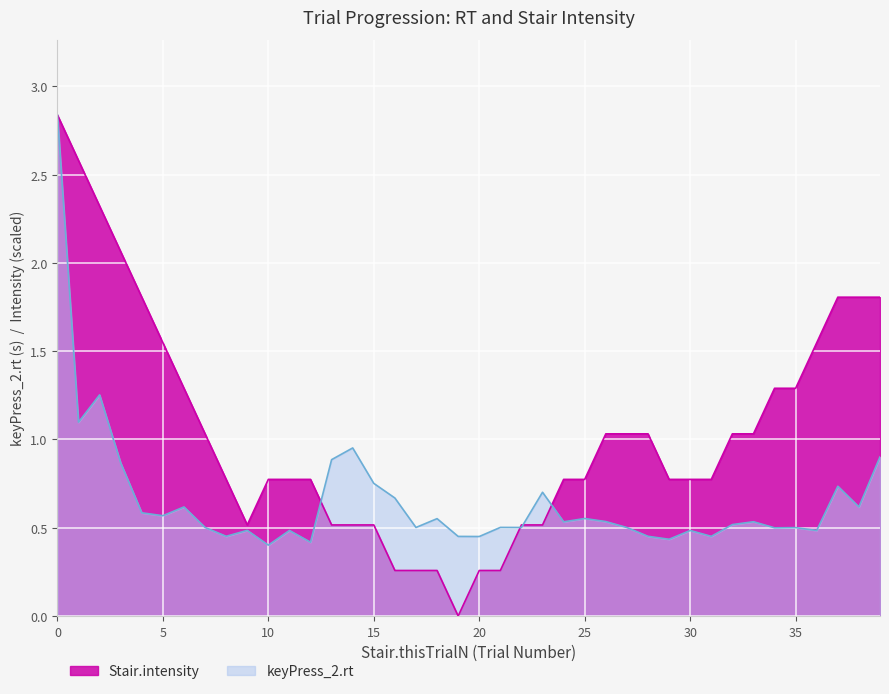

How many data points in Stair.intensity are above 0?

39